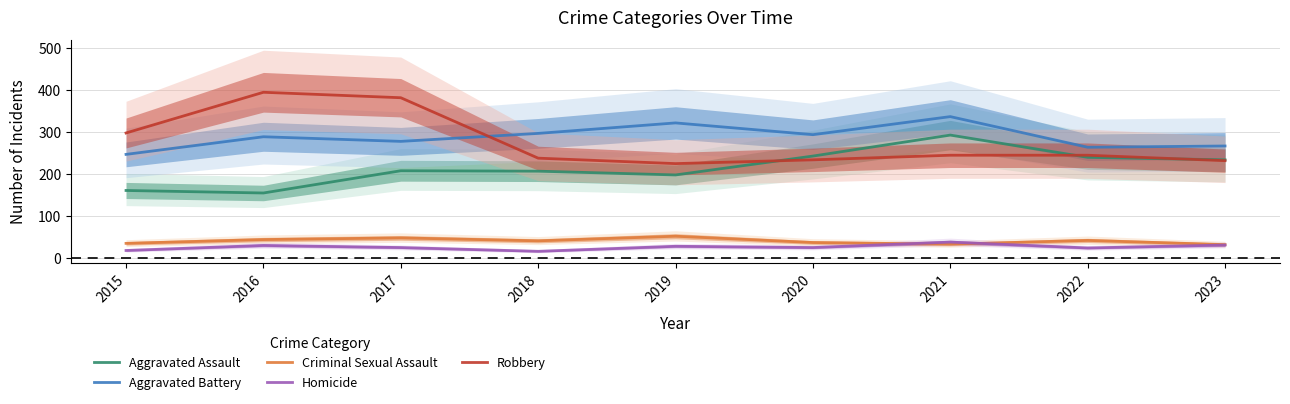

What is the difference between the maximum and minimum values in the Robbery series?

170